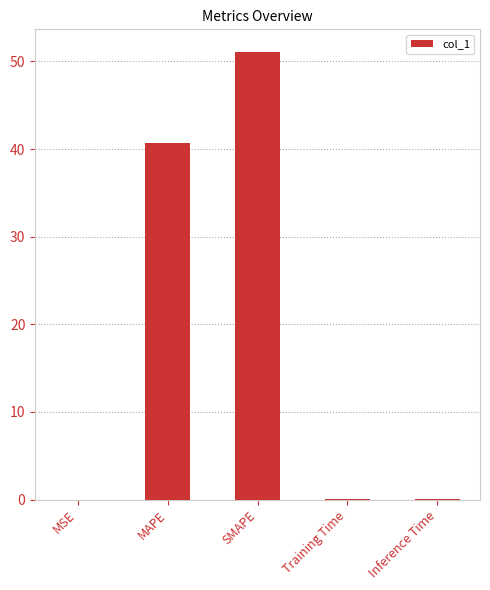

At which category does the chart reach its peak across all series?

SMAPE